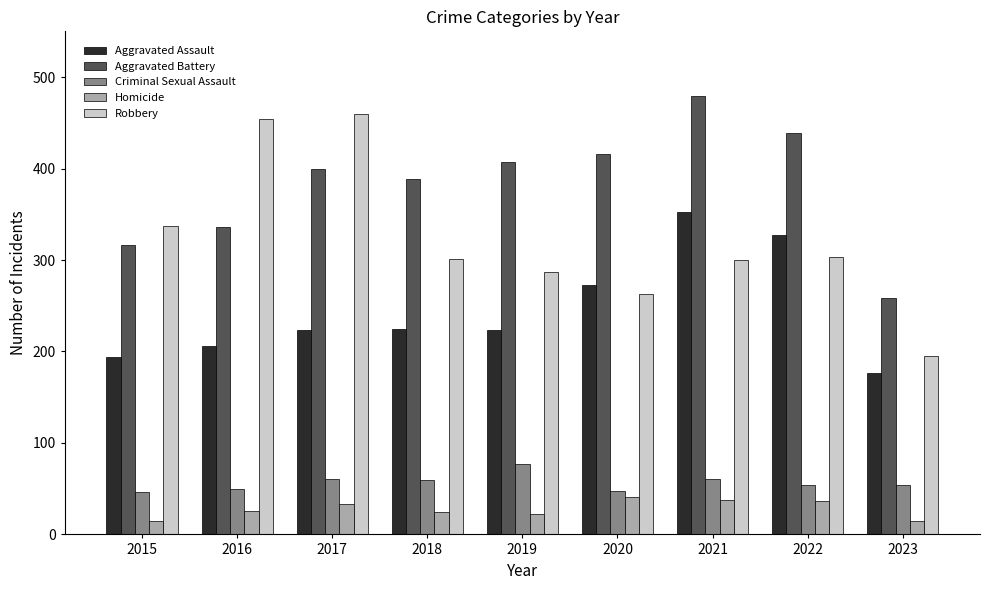

True or false: Robbery has a value of 347 at 2020.

False